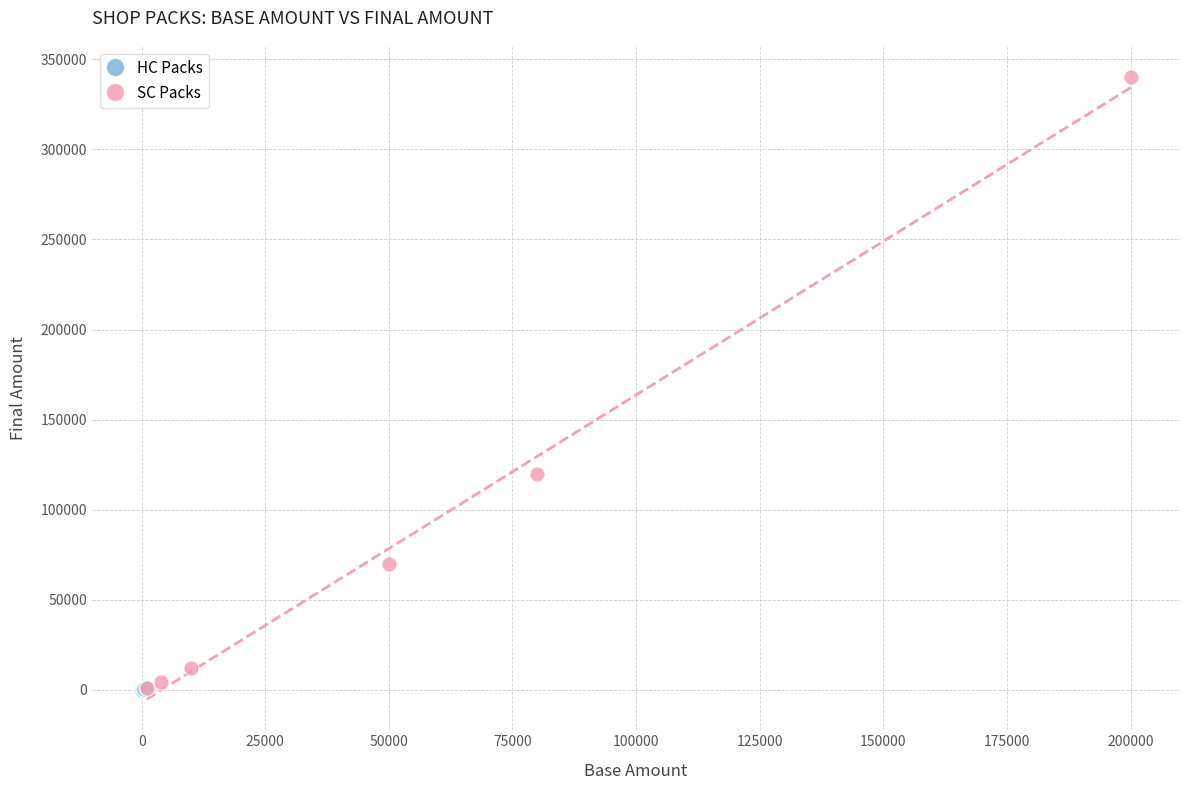

What are all the series names shown in the legend?

HC Packs, SC Packs